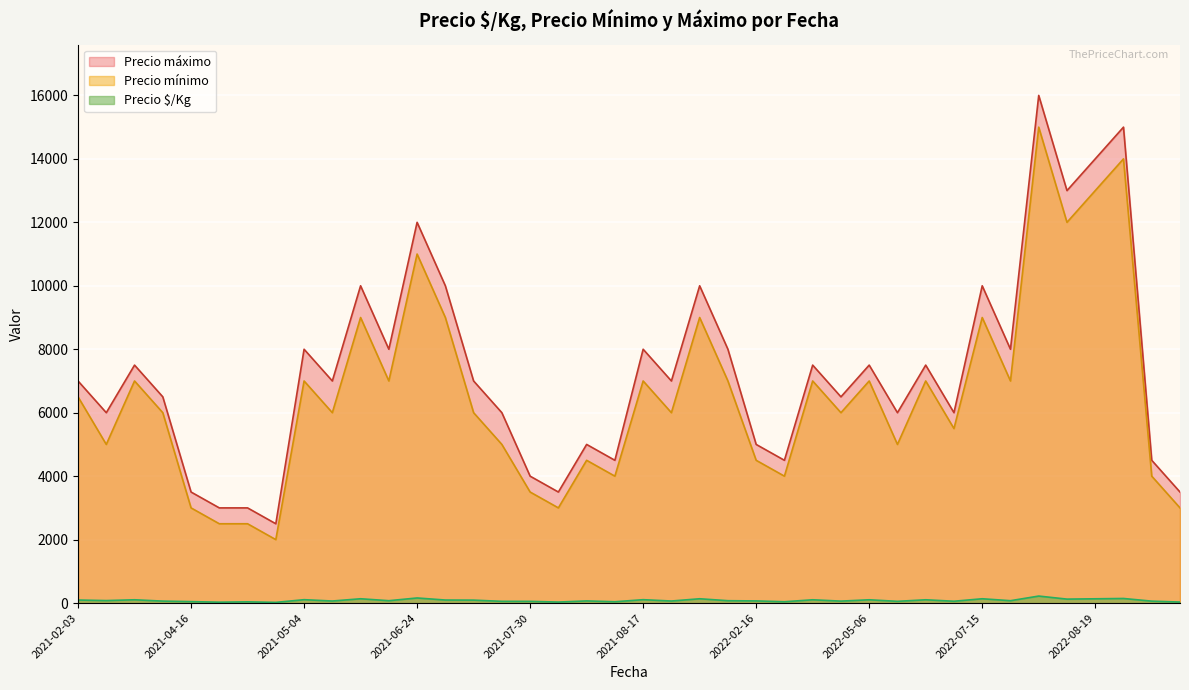

True or false: Precio mínimo and Precio máximo cross at least once.

False